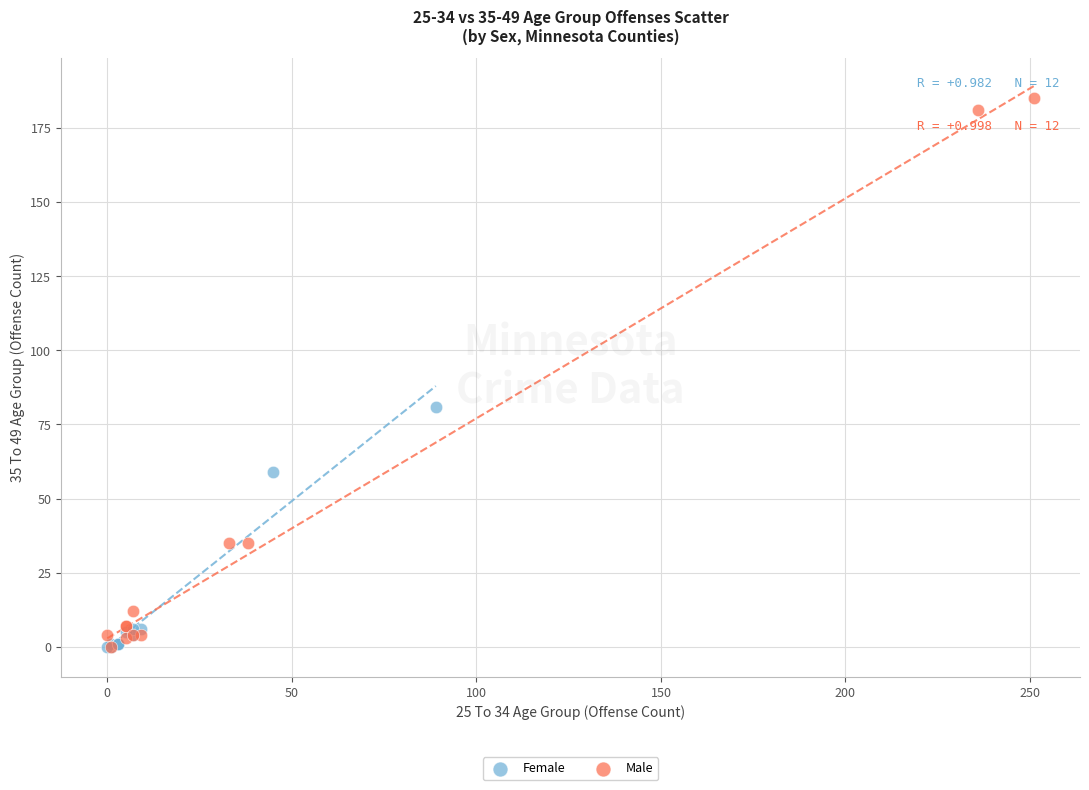

Which series has the widest spread of Y values?

Male